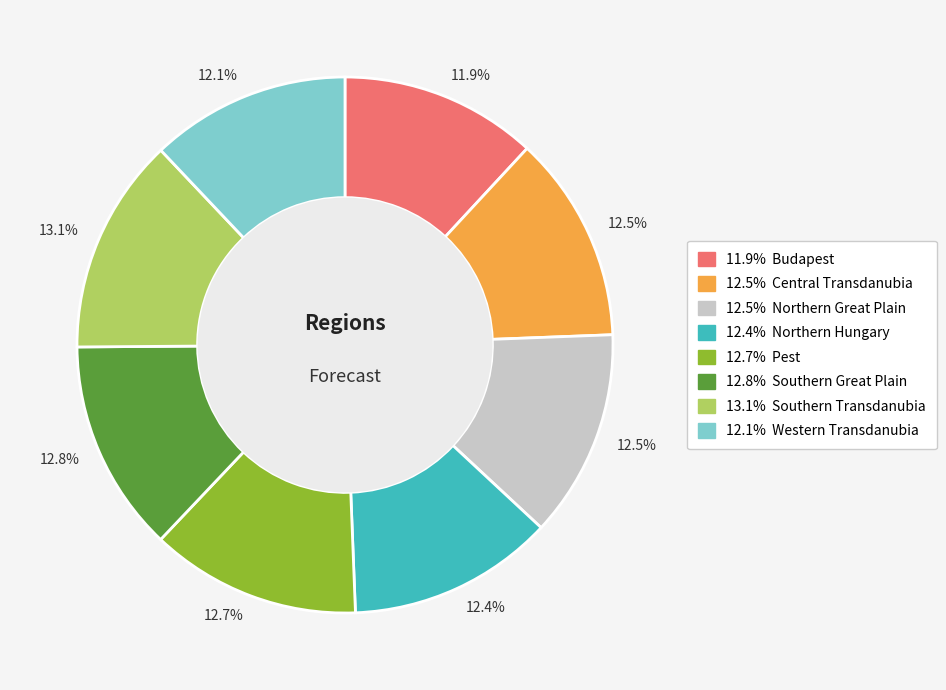

Does any single category account for the majority?

No